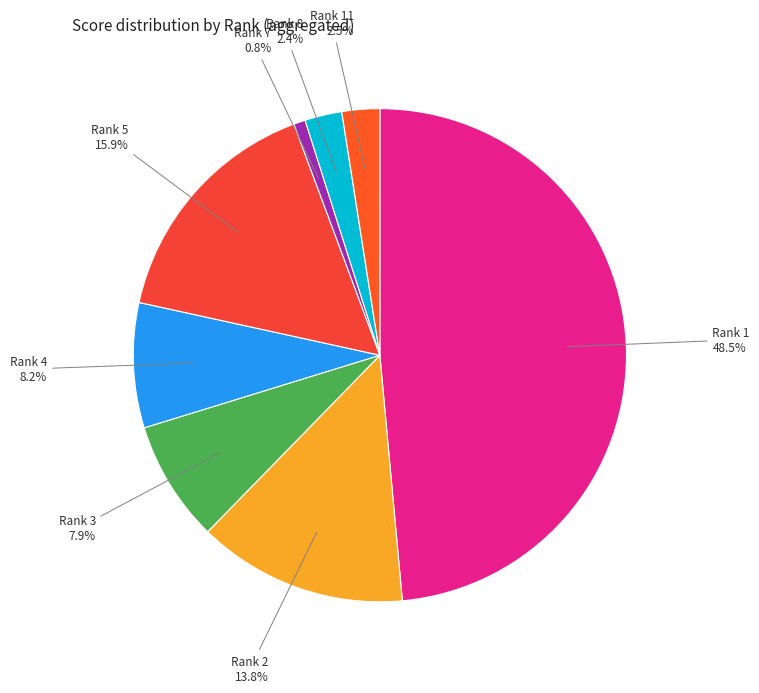

How many segments does this pie chart have?

8